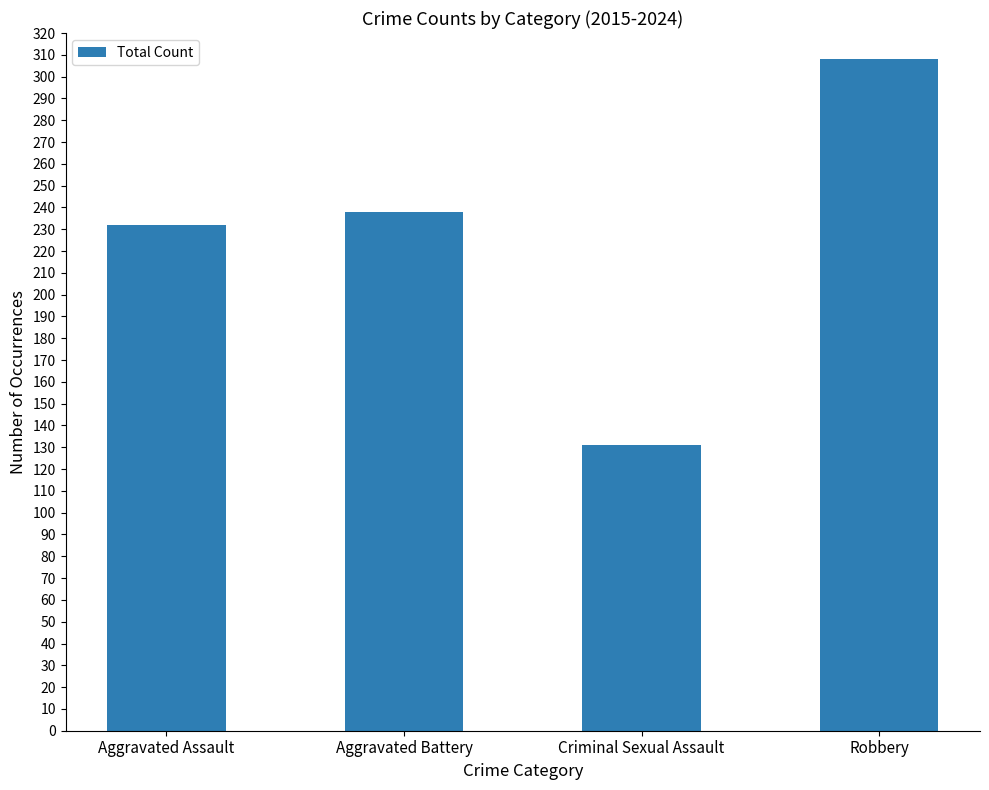

Reading right to left, transcribe all the data shown in this chart.

Robbery=308	Criminal Sexual Assault=131	Aggravated Battery=238	Aggravated Assault=232